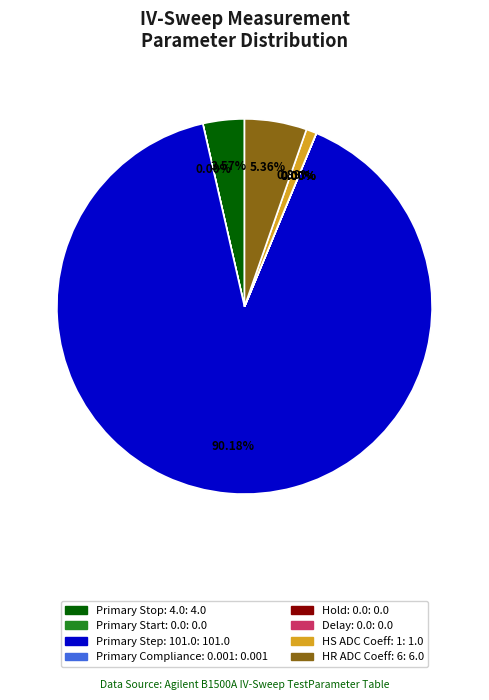

Does any single category account for the majority?

Yes